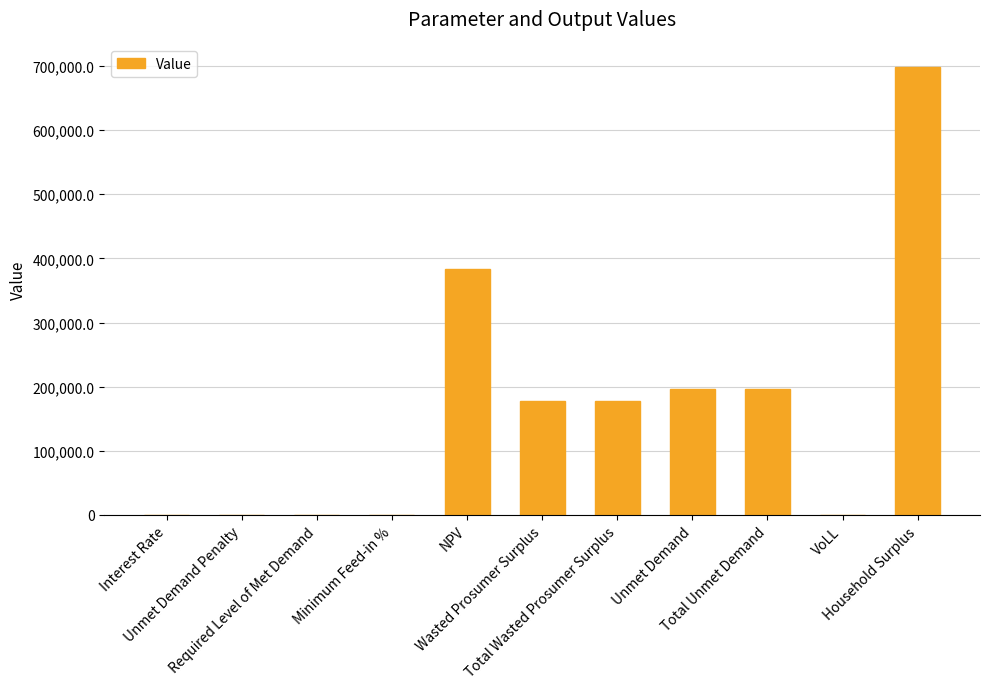

What value does the data have at VoLL?

0.7